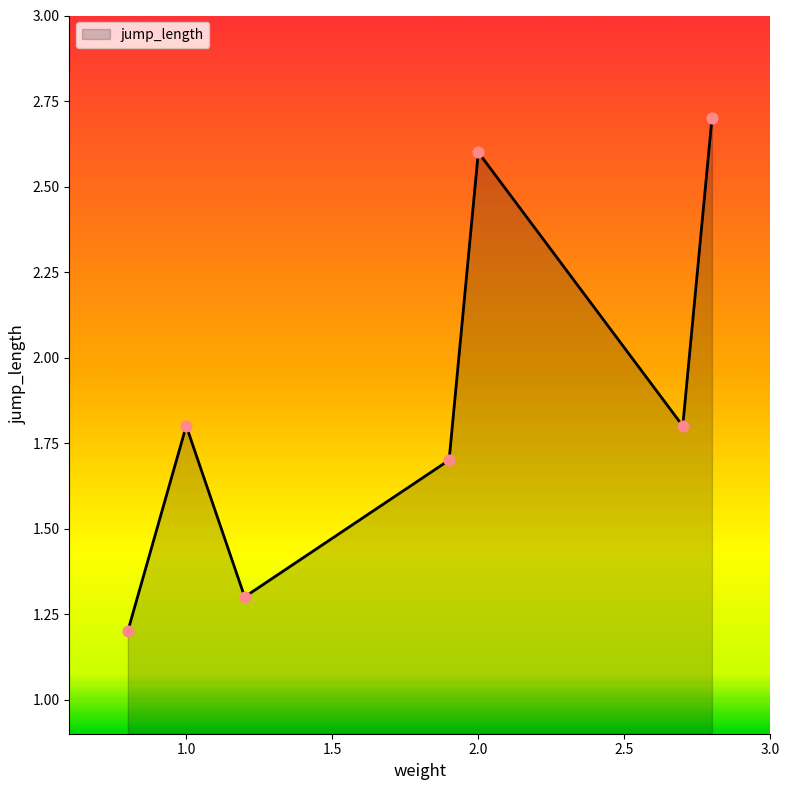

What is the smallest value displayed?

1.2